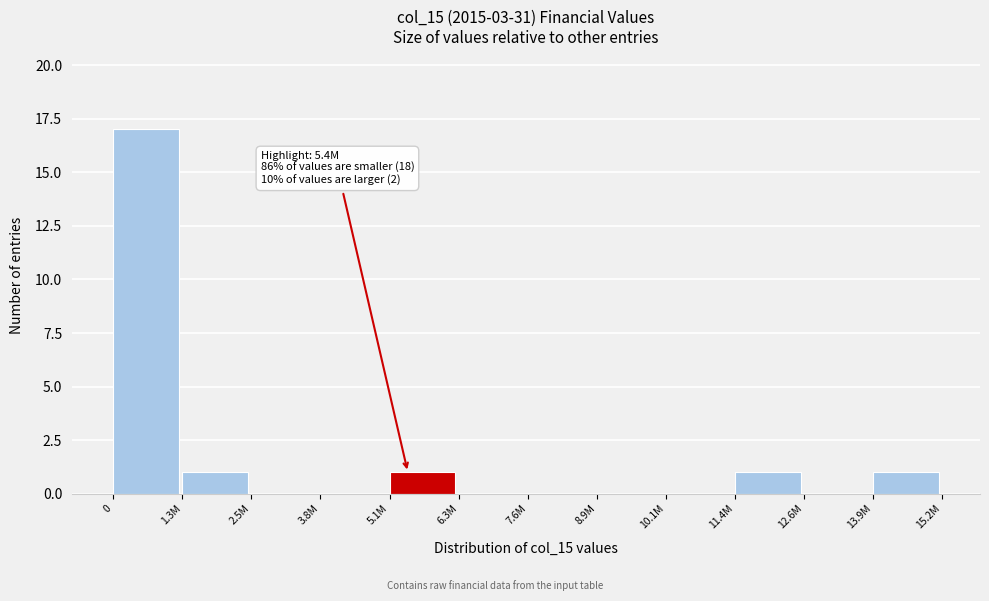

Reading left to right, list all the values displayed in this chart.

0=17	1.3M=1	2.5M=0	3.8M=0	5.1M=1	6.3M=0	7.6M=0	8.9M=0	10.1M=0	11.4M=1	12.6M=0	13.9M=1